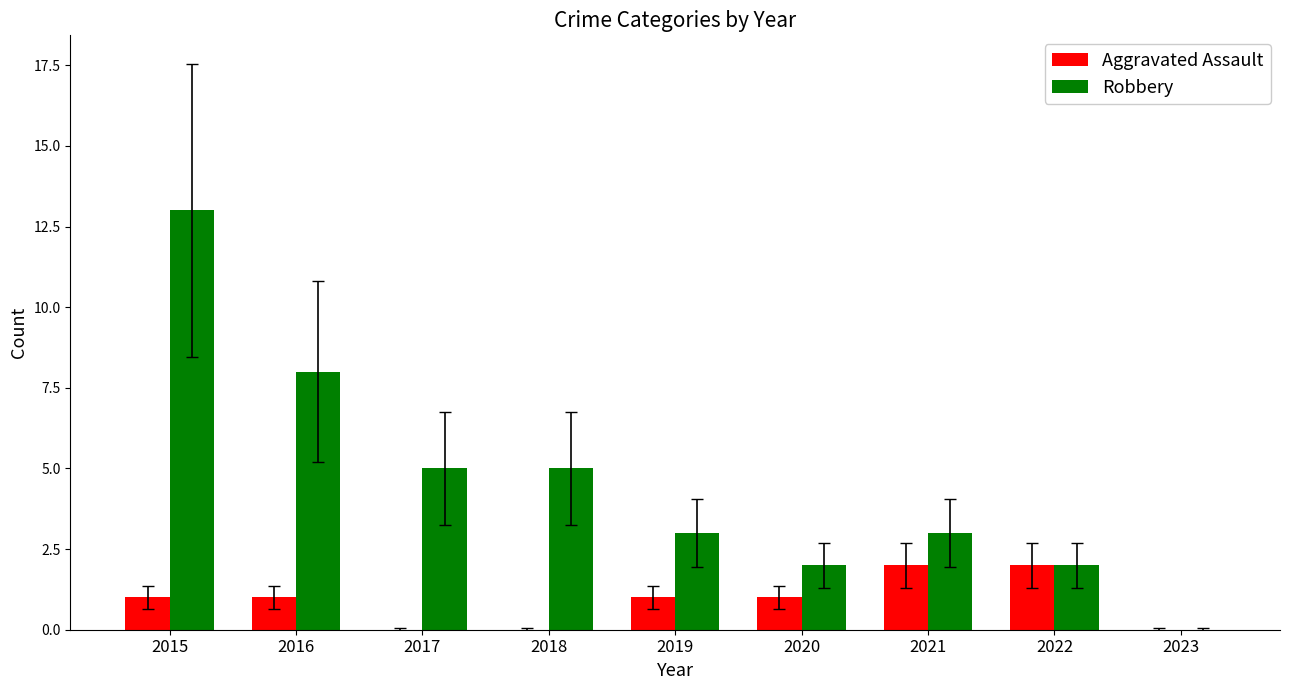

Is the value of Robbery at 2016 greater than the value of Aggravated Assault at 2019?

Yes